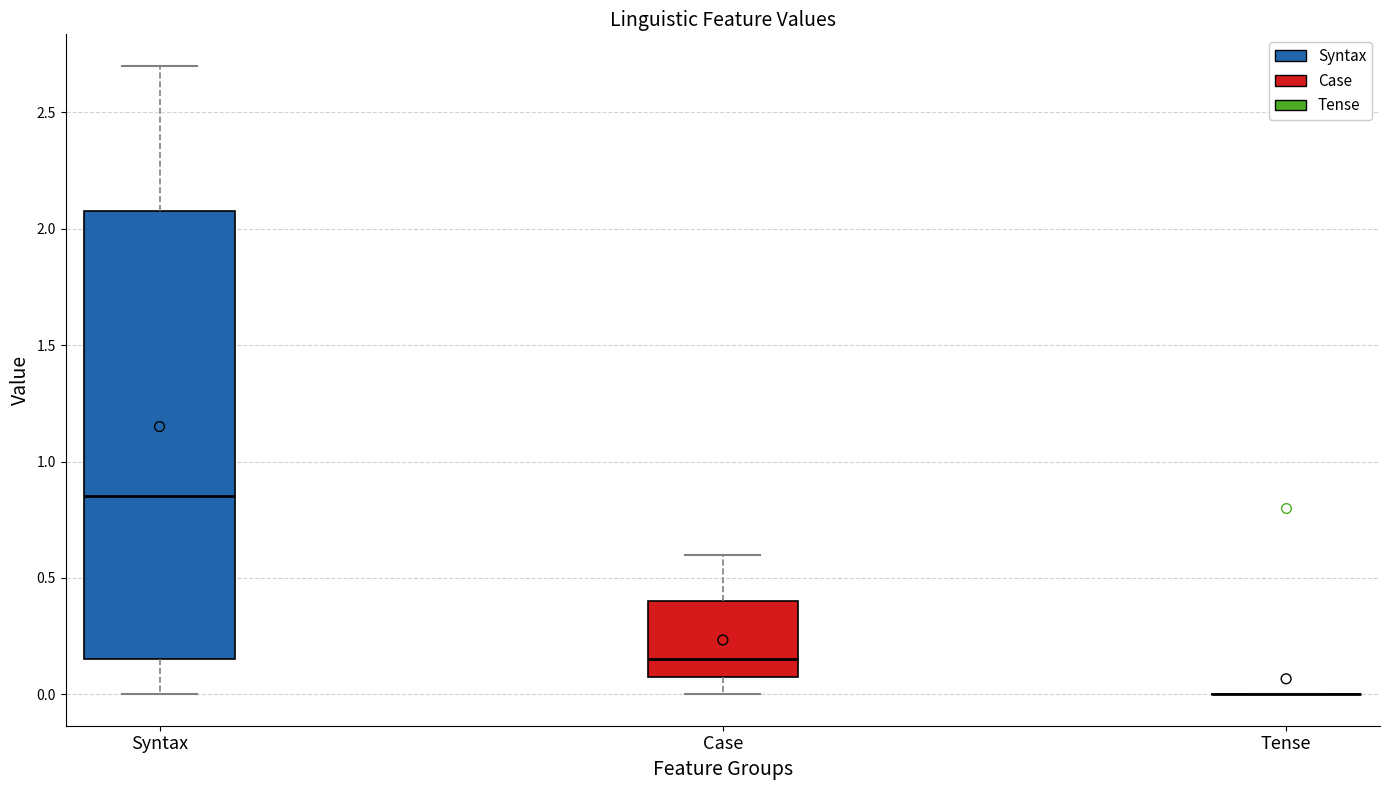

Which box is the tallest, from its lower edge to its upper edge?

Syntax